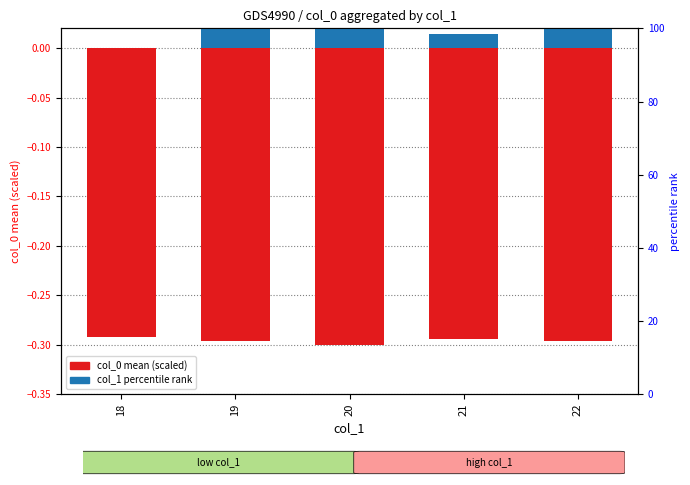

What are all the series names shown in the legend?

col_0 mean (scaled), col_1 percentile rank